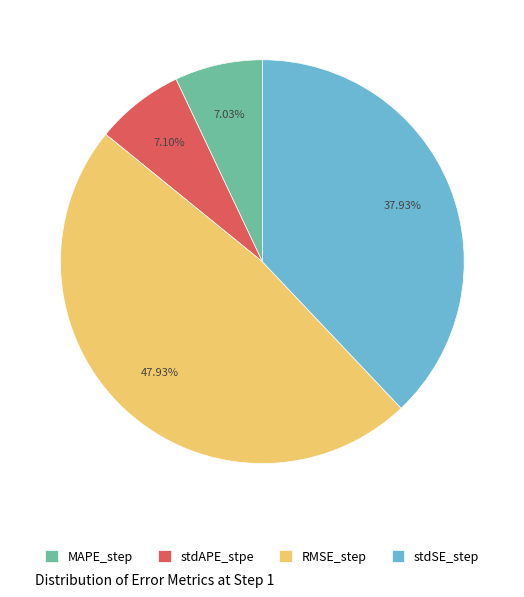

Does stdSE_step account for over 50% of the chart?

No